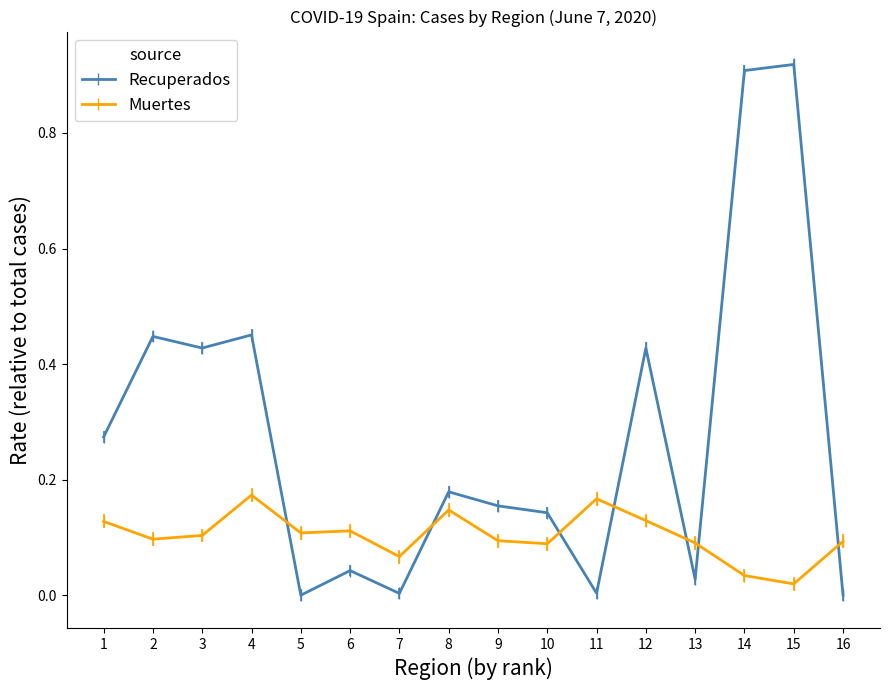

Reading right to left, transcribe all the data shown in this chart.

Recuperados: 0.0	0.9	0.9	0.0	0.4	0.0	0.1	0.2	0.2	0.0	0.0	0.0	0.5	0.4	0.4	0.3
Muertes: 0.1	0.0	0.0	0.1	0.1	0.2	0.1	0.1	0.1	0.1	0.1	0.1	0.2	0.1	0.1	0.1